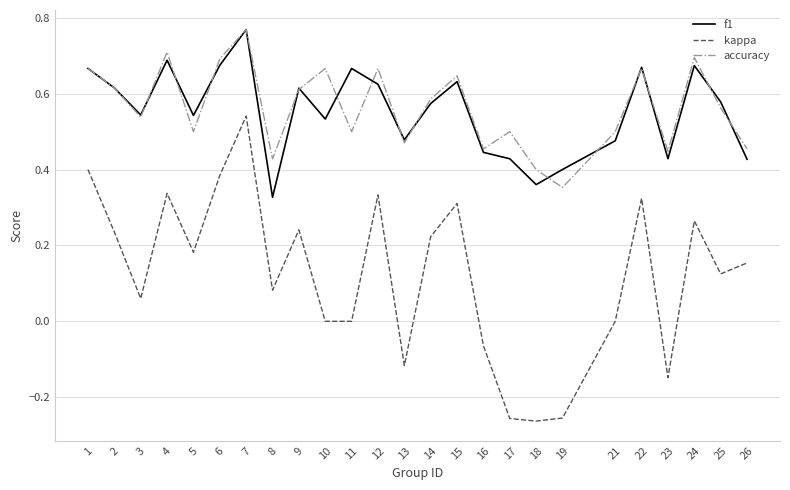

True or false: f1 and kappa cross at least once.

False